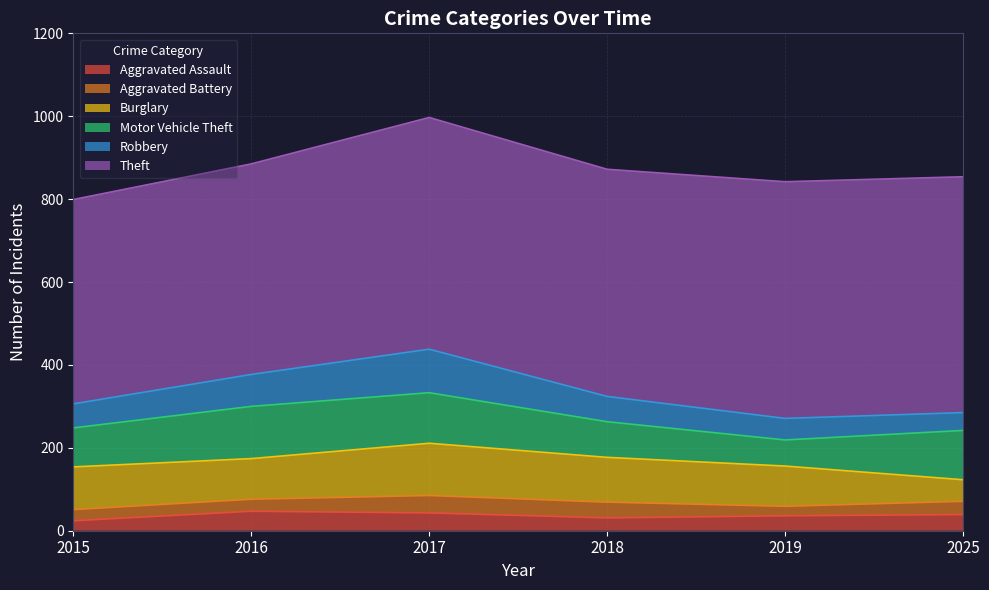

Reading left to right, extract all data points from this chart.

Aggravated Assault: 2015=24	2016=47	2017=43	2018=31	2019=36	2025=39
Aggravated Battery: 2015=27	2016=29	2017=42	2018=38	2019=23	2025=32
Burglary: 2015=103	2016=98	2017=126	2018=108	2019=97	2025=52
Motor Vehicle Theft: 2015=94	2016=126	2017=122	2018=86	2019=63	2025=119
Robbery: 2015=58	2016=77	2017=105	2018=61	2019=52	2025=43
Theft: 2015=493	2016=508	2017=559	2018=548	2019=571	2025=569